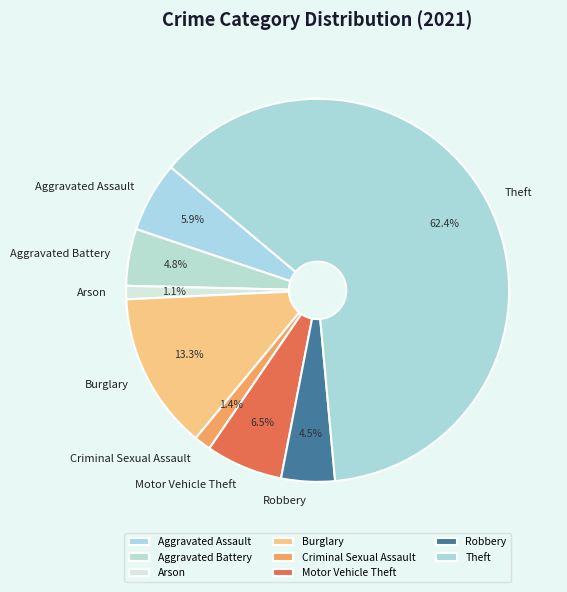

Which has a higher value, Robbery or Motor Vehicle Theft?

Motor Vehicle Theft